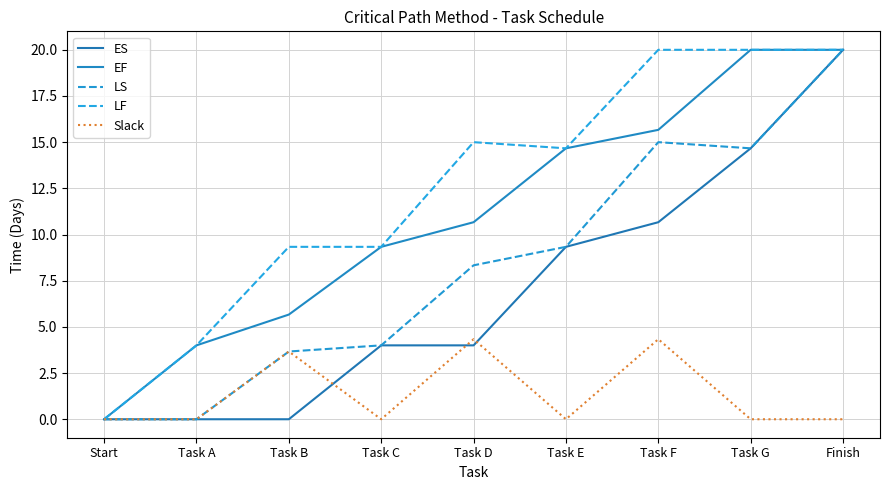

Does the chart have visible grid lines?

Yes